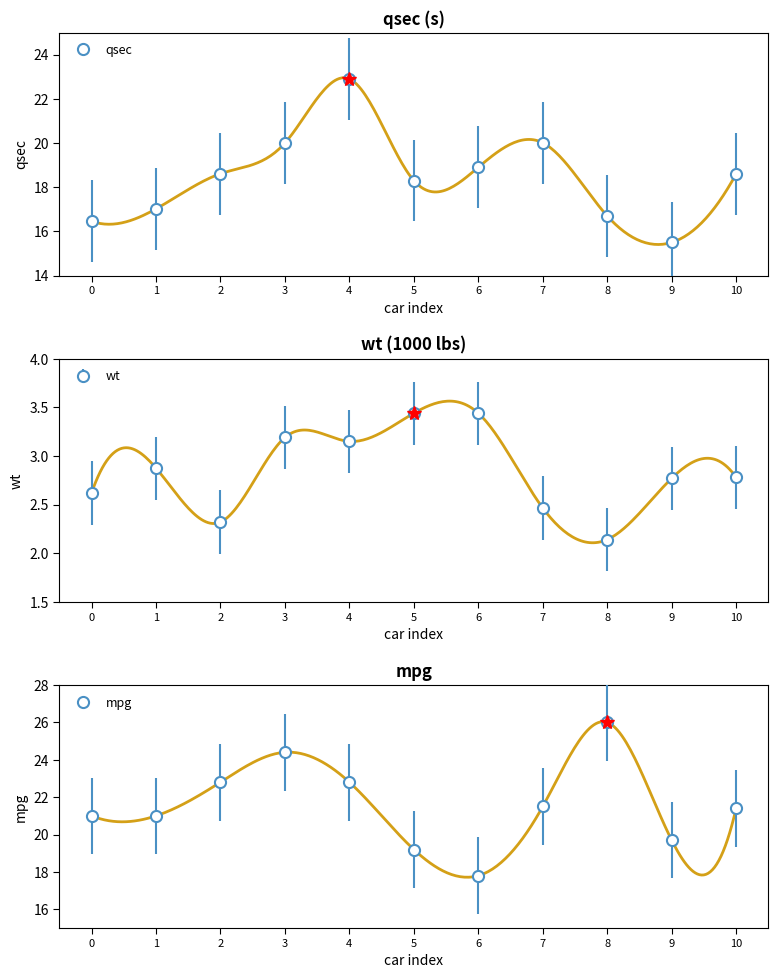

At how many categories does at least one series exceed 22?

4